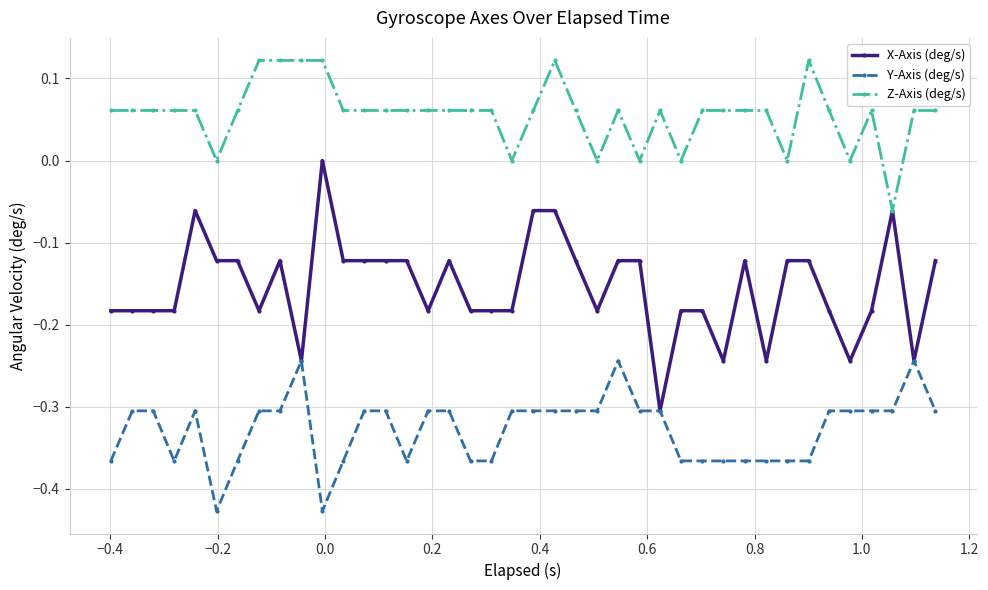

What is the minimum value for X-Axis (deg/s)?

-0.3